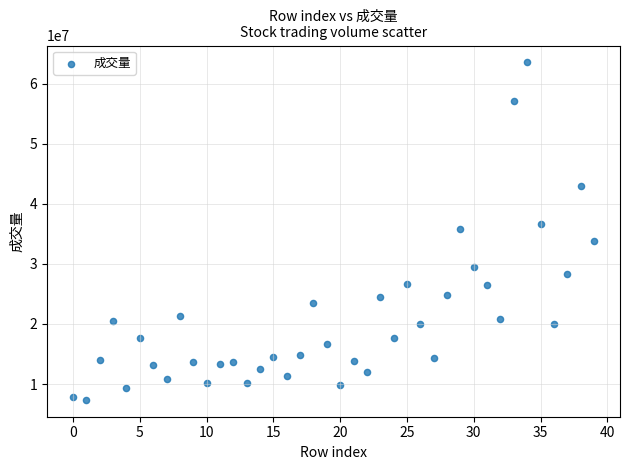

What is the range of Y values (max minus min)?

56147919